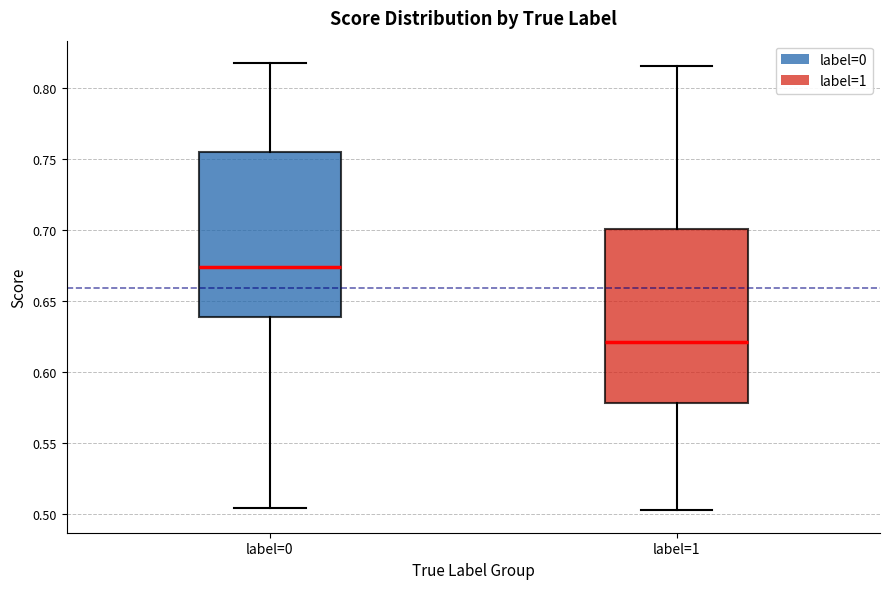

Comparing the boxes themselves (not the whiskers), which one is the tallest?

label=1